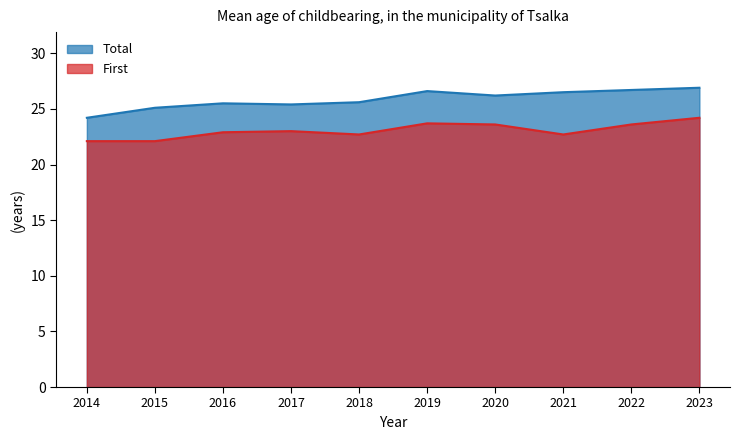

The First series shows 39.3 at 2019. True or false?

False